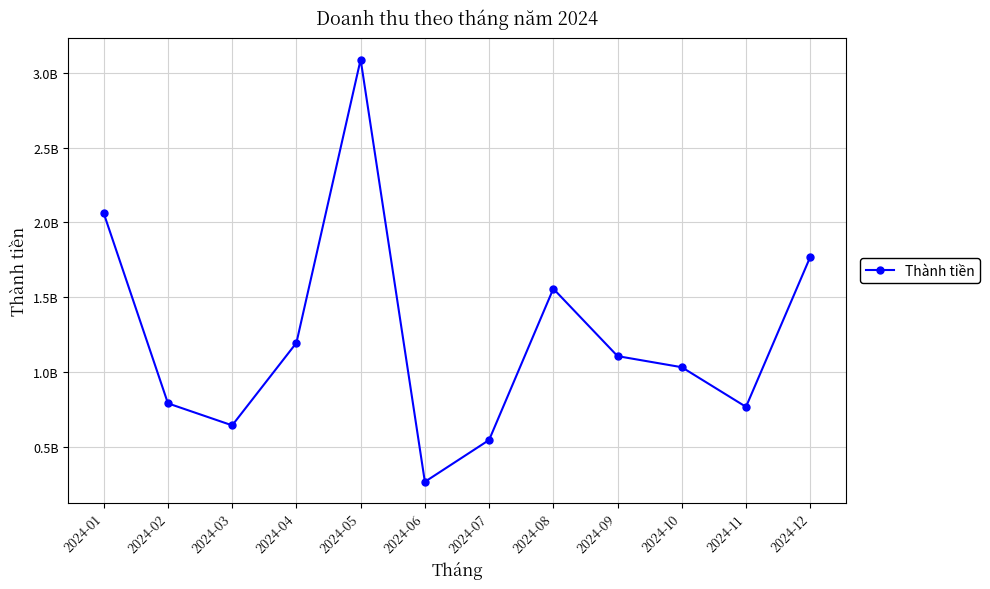

Reading right to left, list all the values displayed in this chart.

1768532717	766016330	1031097944	1105303856	1556239343	544239549	264644384	3089378157	1194061666	642179890	789350370	2061176043